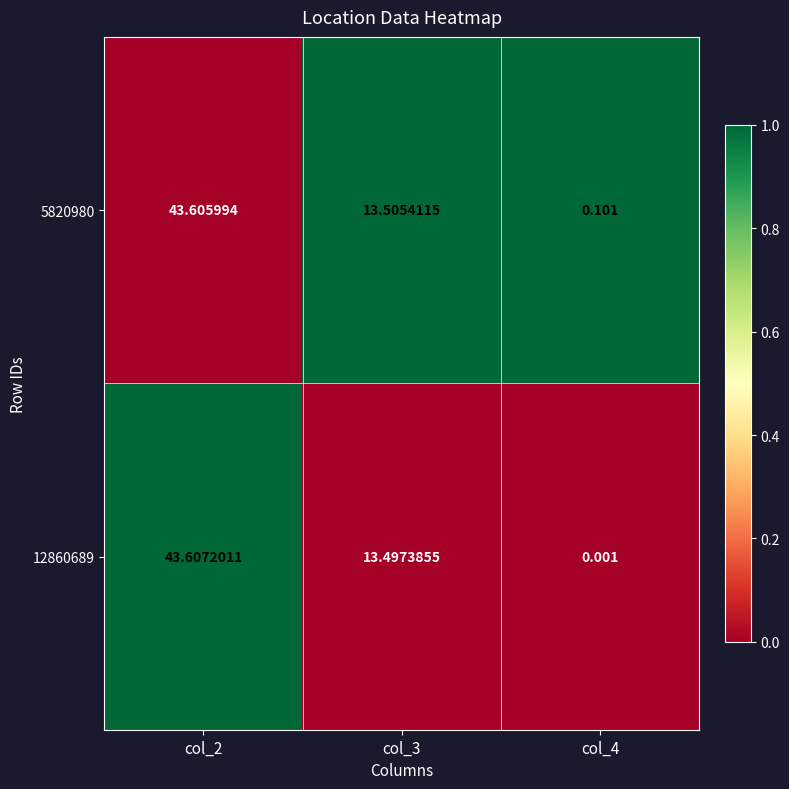

Is the value of 5820980 at col_3 greater than the value of 12860689 at col_4?

Yes